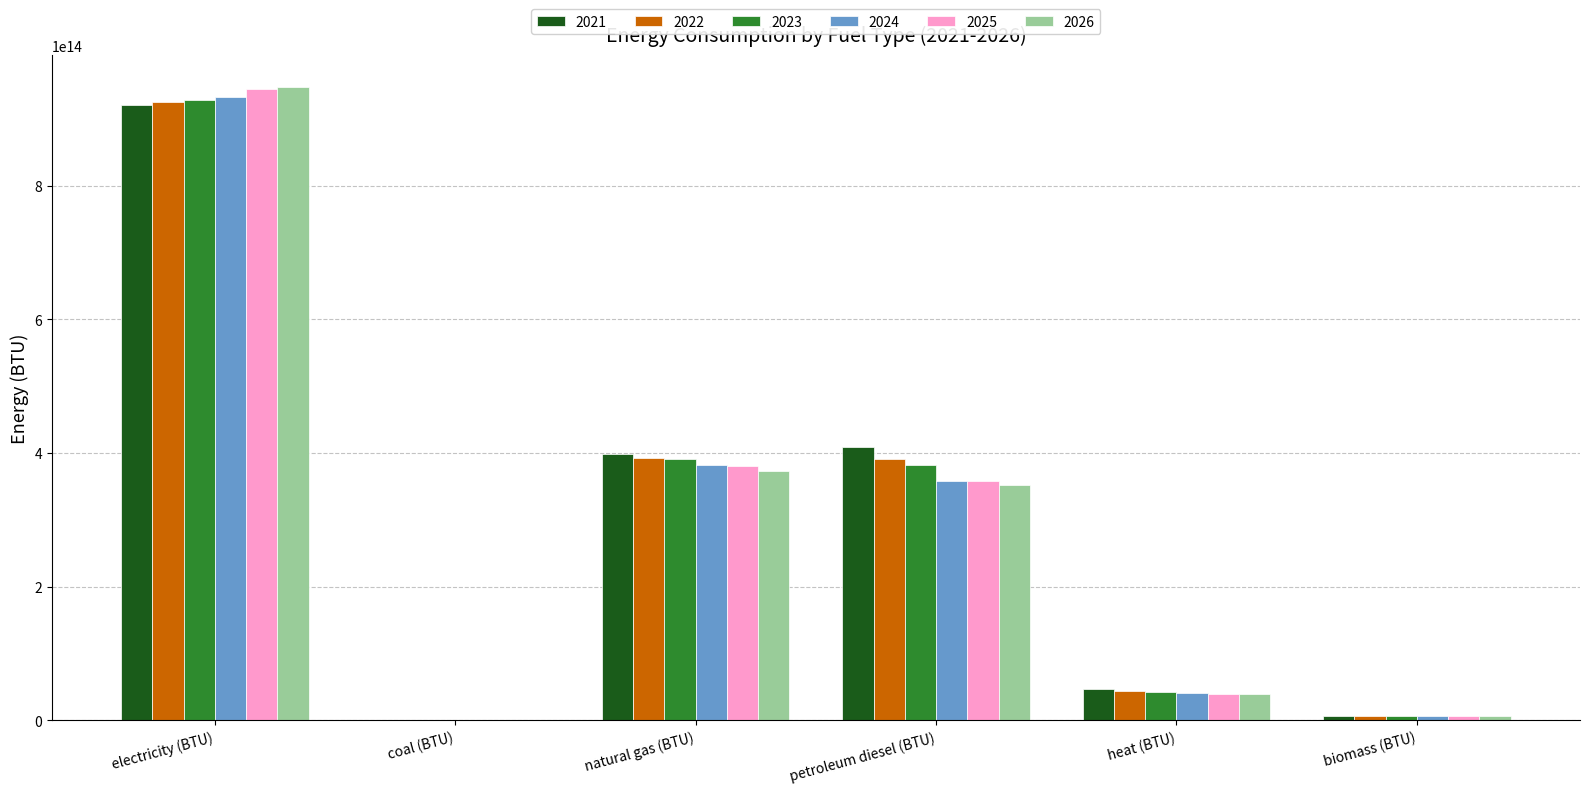

Which category has the highest value across all series?

electricity (BTU)